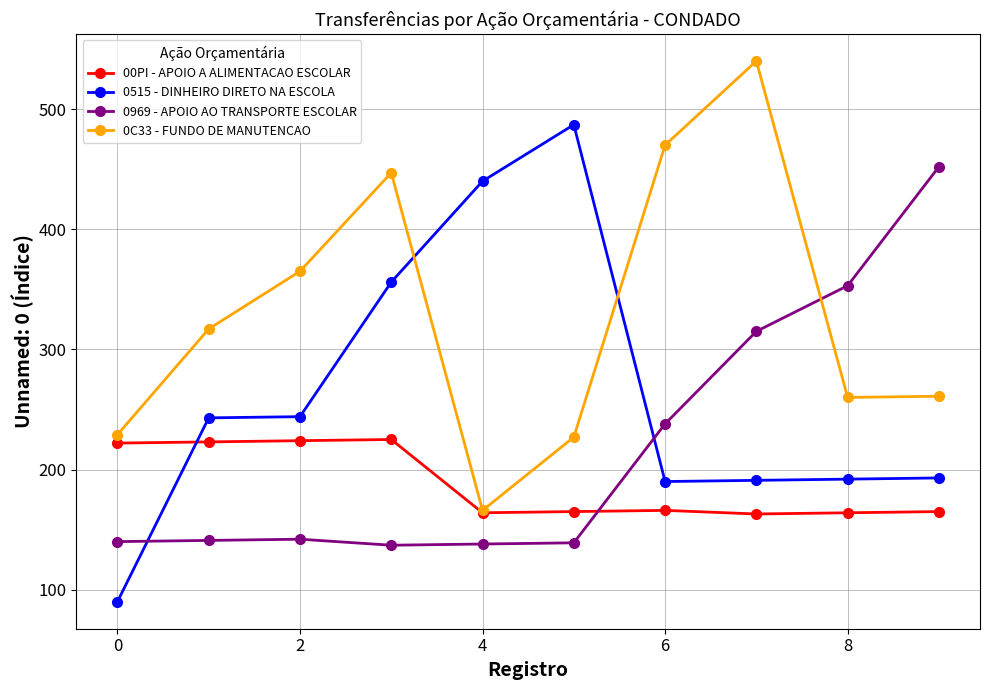

Does the chart have visible grid lines?

Yes